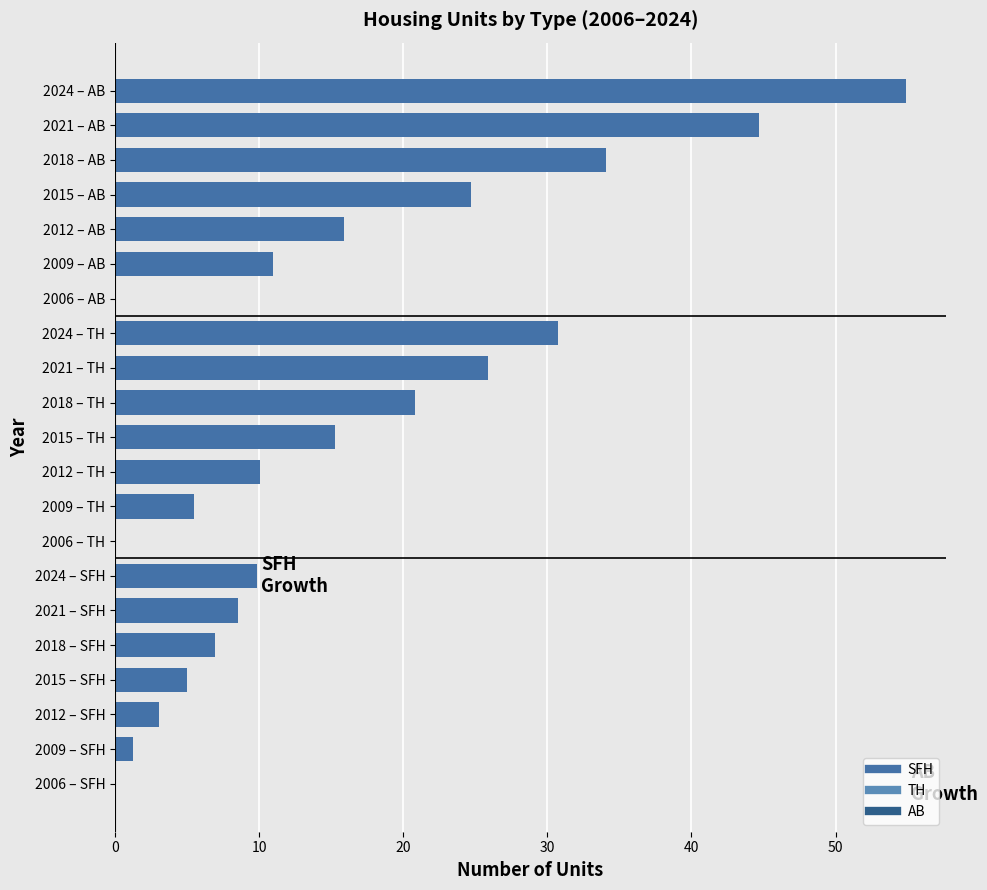

Does the chart contain stacked bars?

No